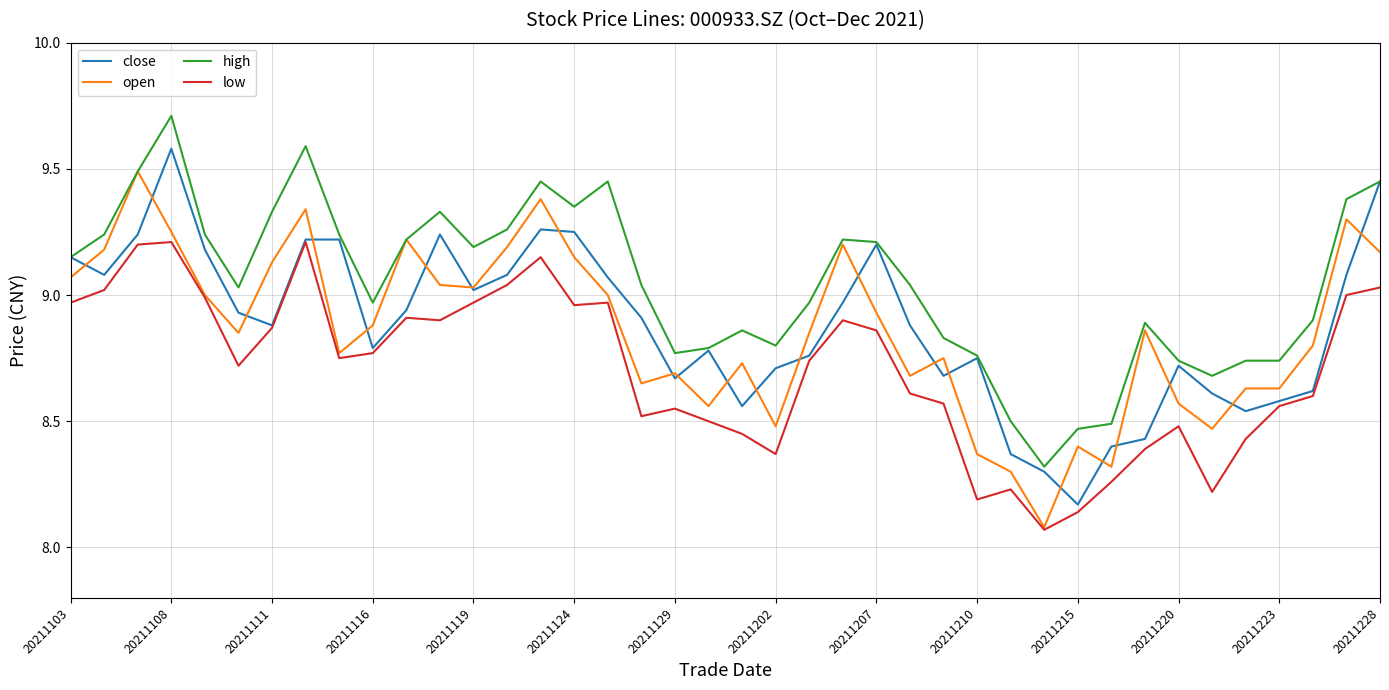

What is the difference between the second highest and second lowest values in the open series?

1.1